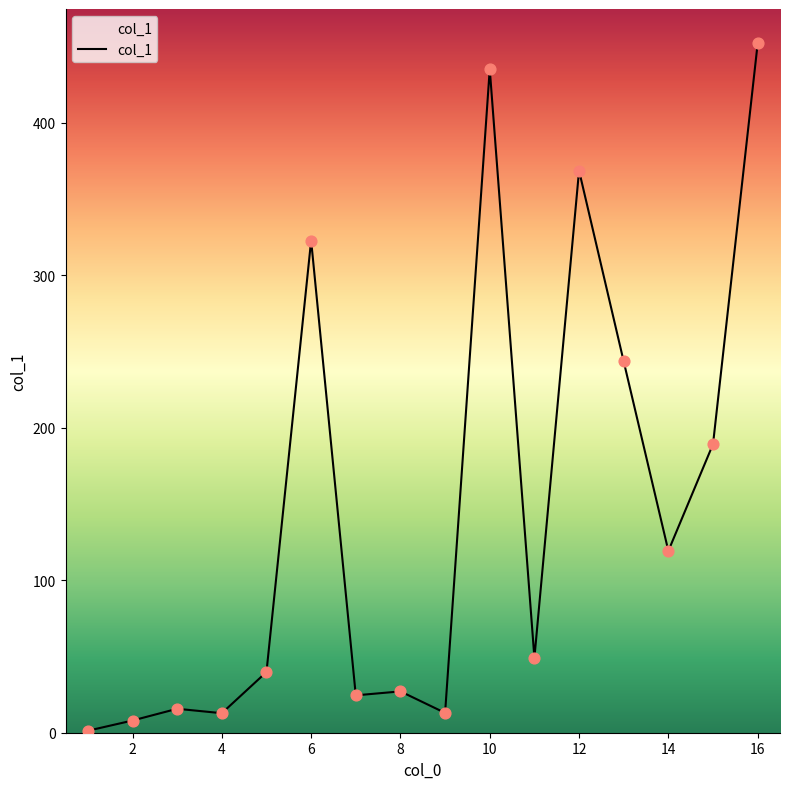

What is the maximum value shown in the chart?

451.9